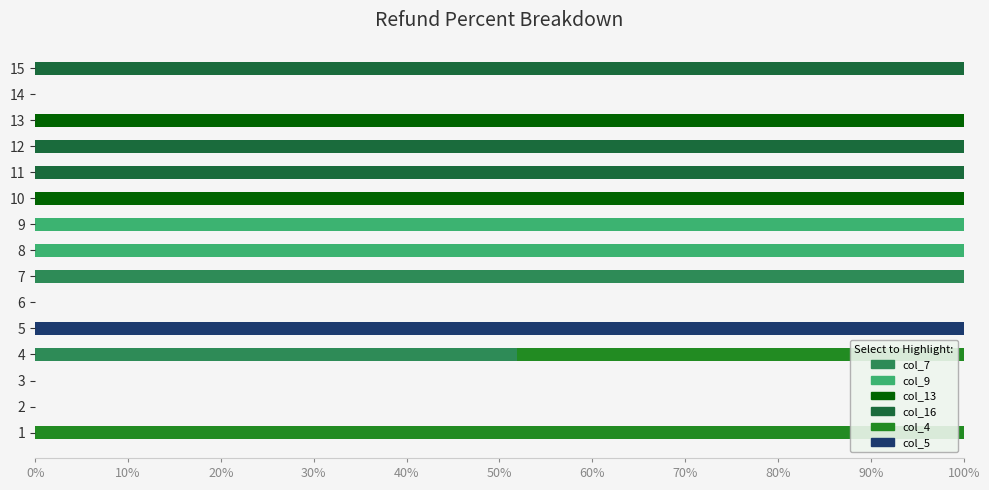

What are all the series names shown in the legend?

col_7, col_9, col_13, col_16, col_4, col_5